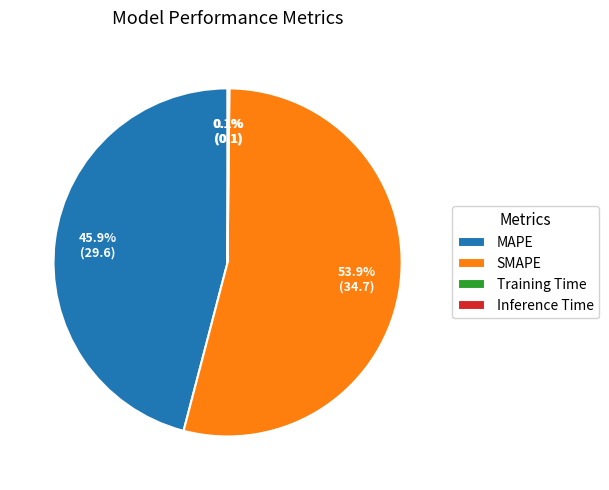

The MAPE slice represents 55% of the pie. True or false?

False